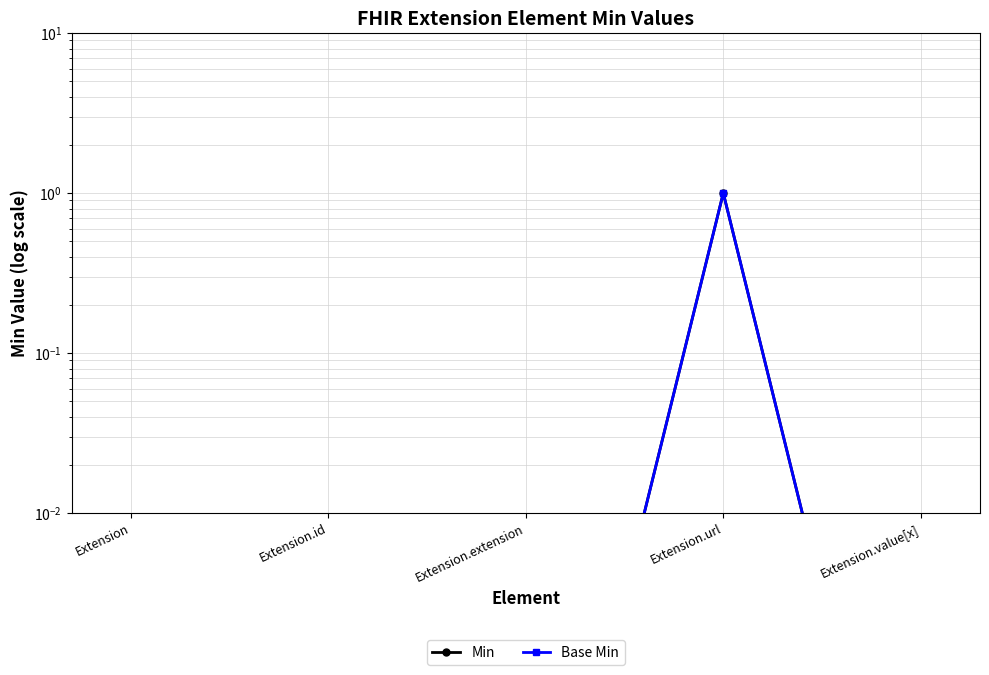

What is the value of the Min point at the 4th from the left?

1.0